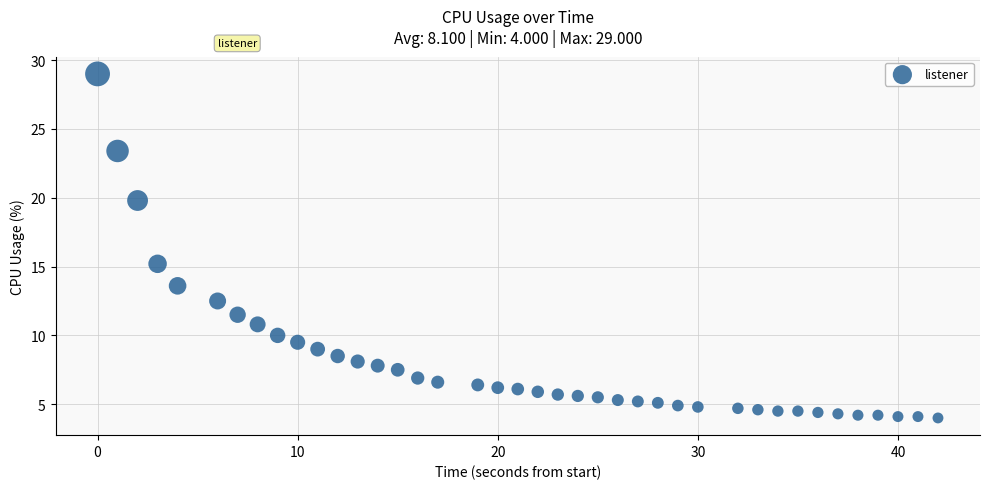

What Y value in the scatter plot is closest to 16?

15.2